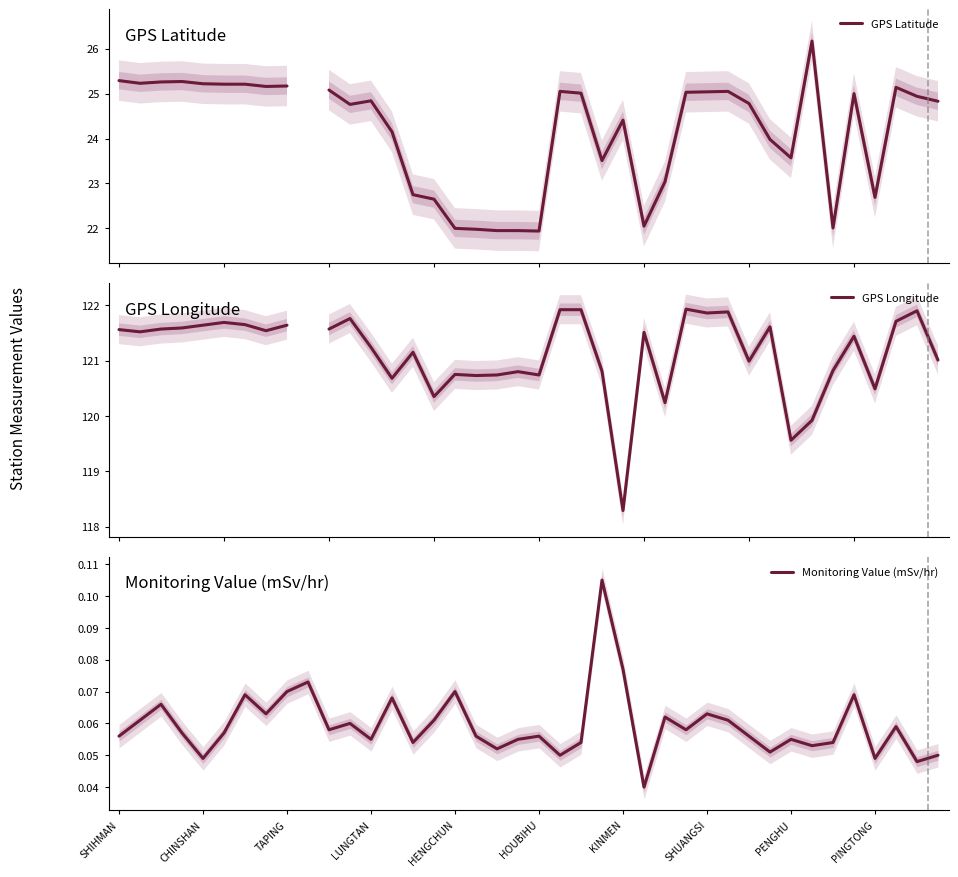

True or false: GPS Latitude has a value of 40.1 at KINMEN.

False